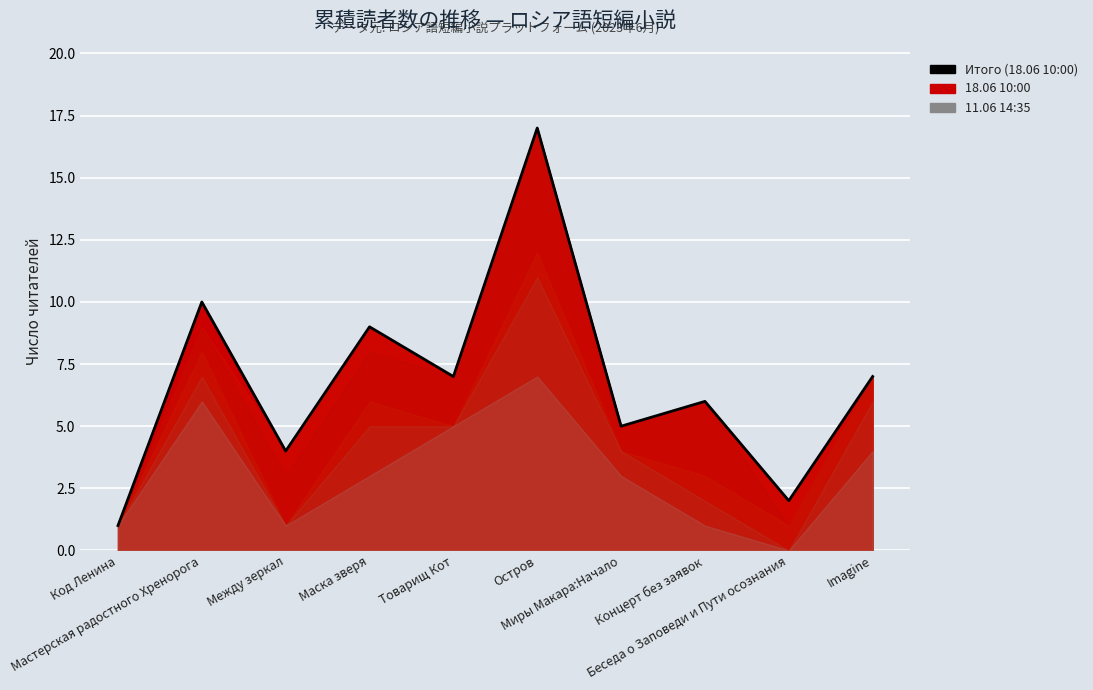

Which category has the lowest value across all series?

Код Ленина